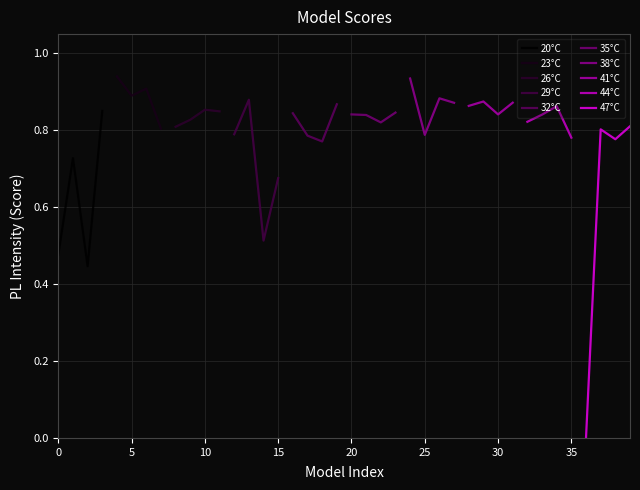

What is the value of the 1st point from the left?

0.5